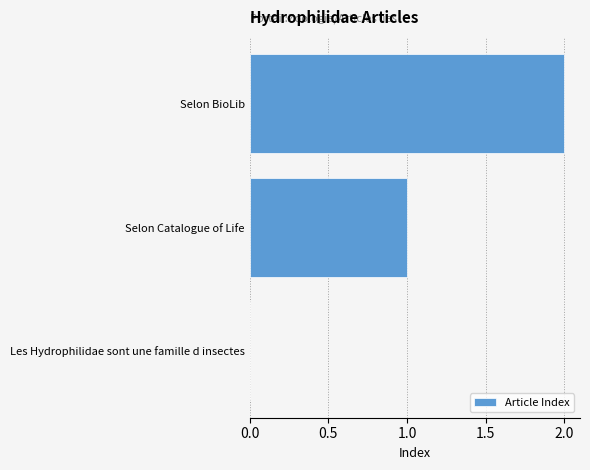

Is it true that the value at Les Hydrophilidae sont une famille d insectes is -1?

False